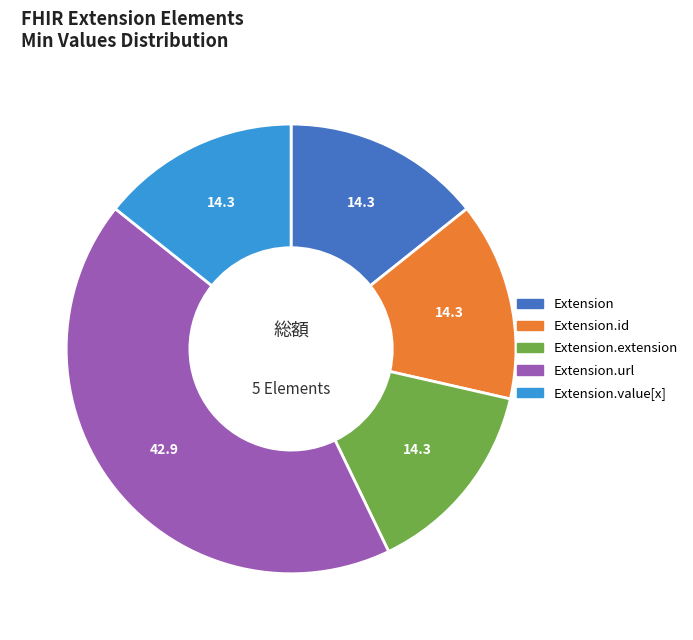

Does any single category account for the majority?

No